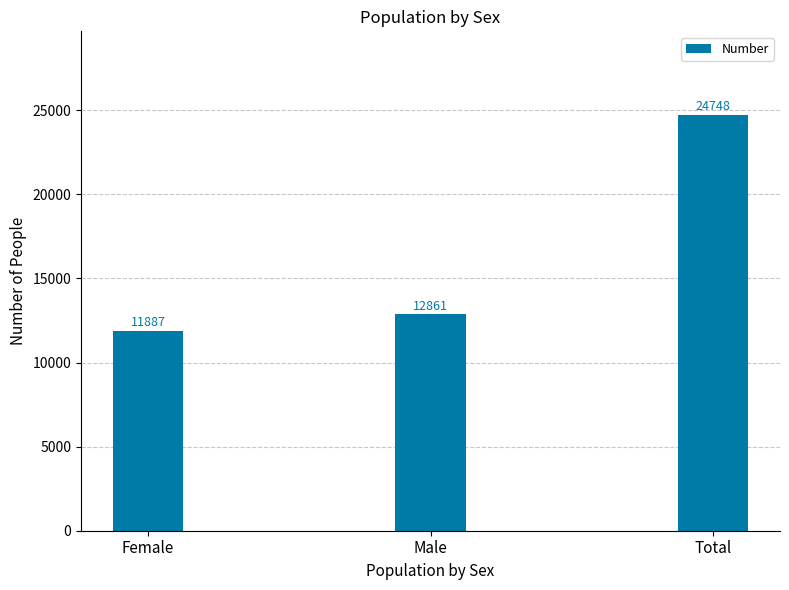

What is the difference between the maximum and minimum values?

12861